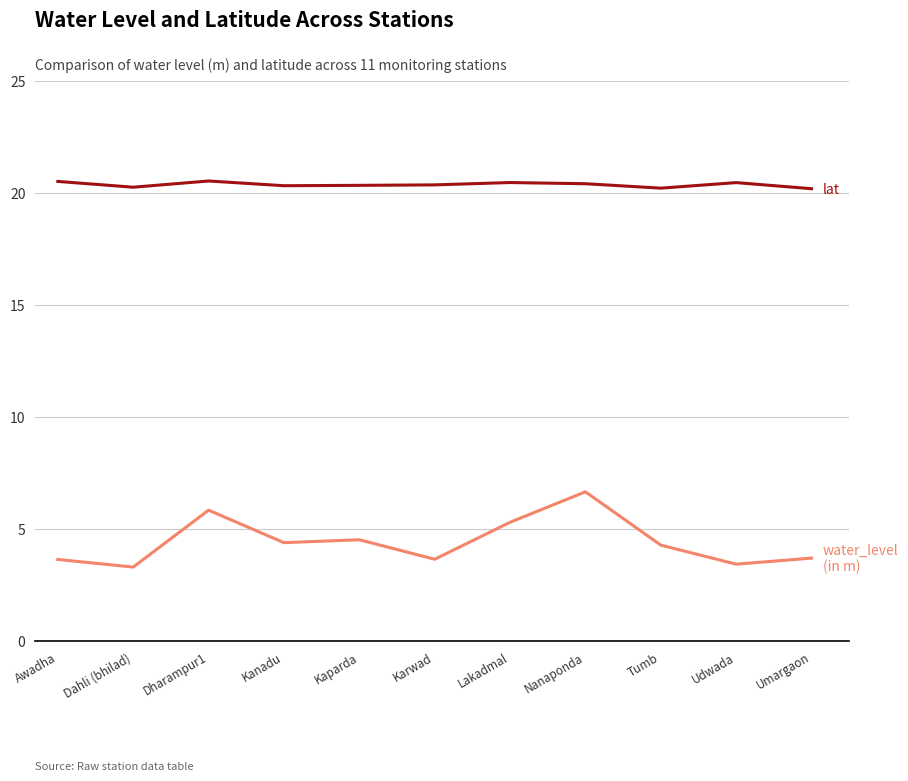

What is the total value across all series at Awadha?

24.2